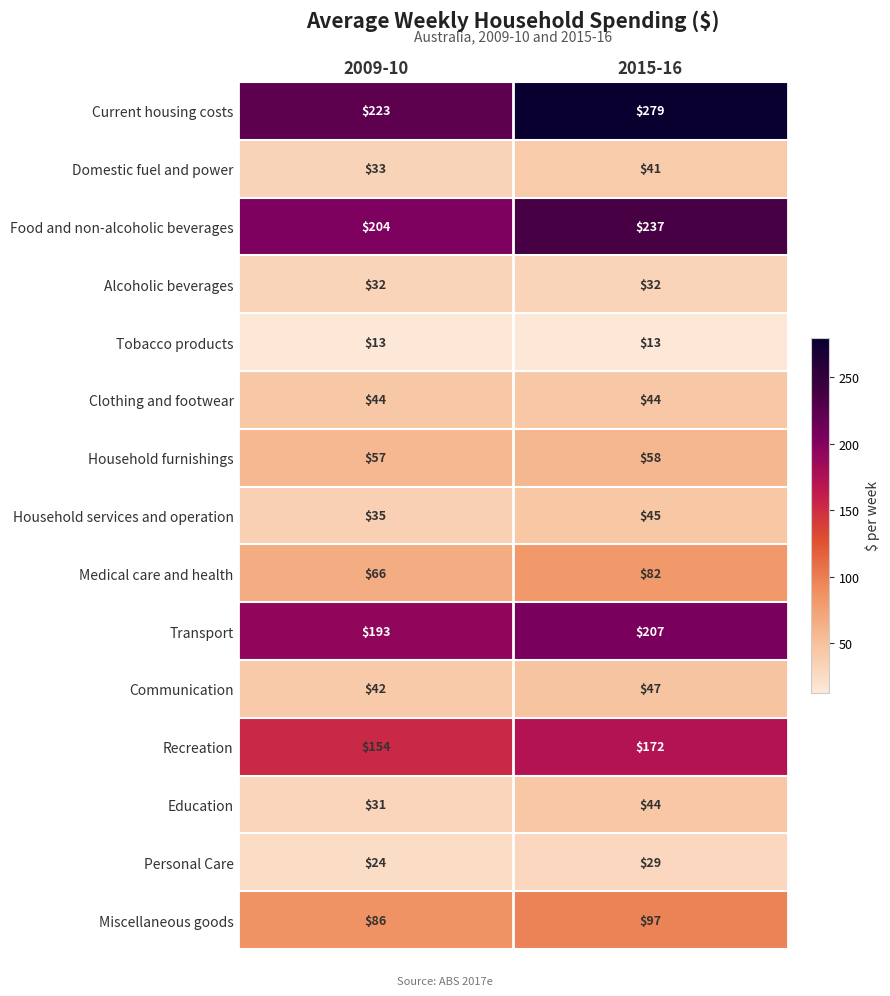

At how many categories does at least one series exceed 232?

1